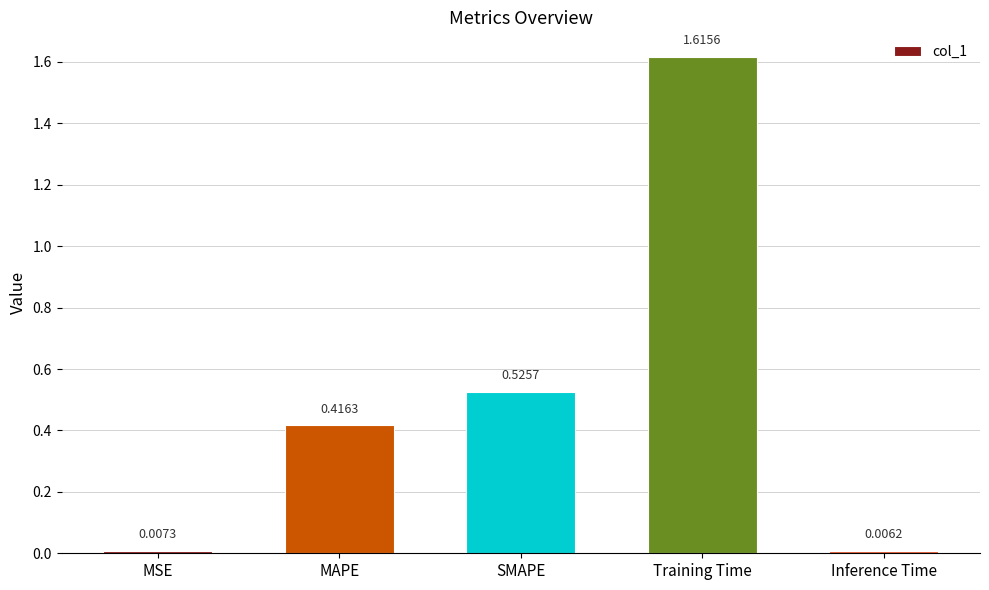

What is the sum of all values?

2.6